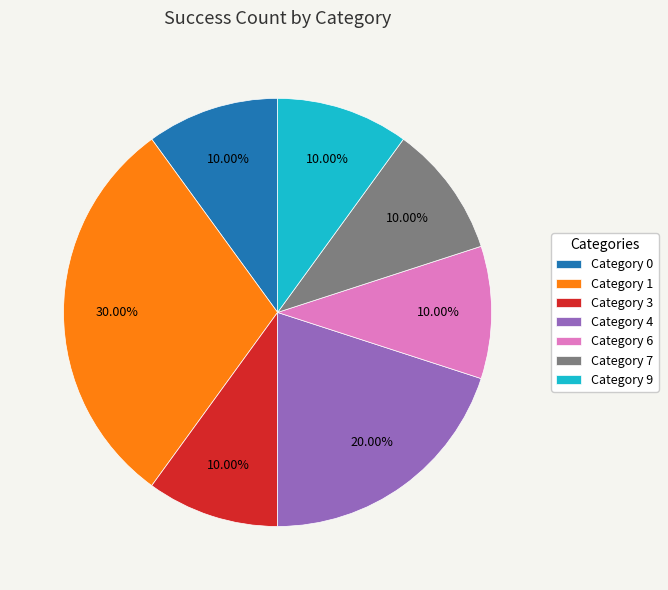

How many slices are in this pie chart?

7